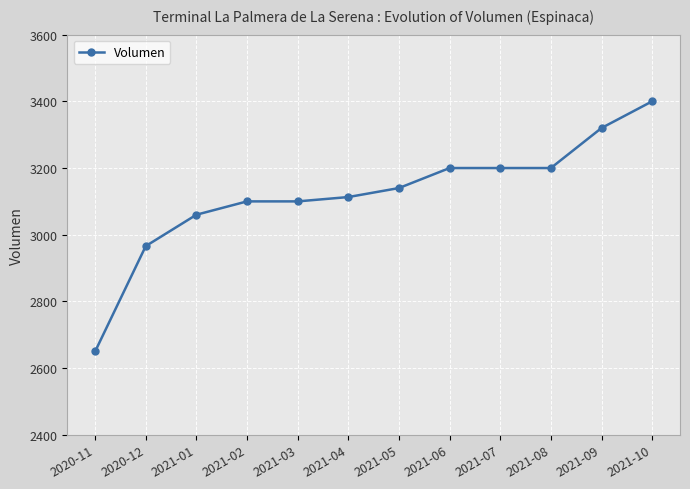

True or false: the data shows 3113 at 2021-04.

True